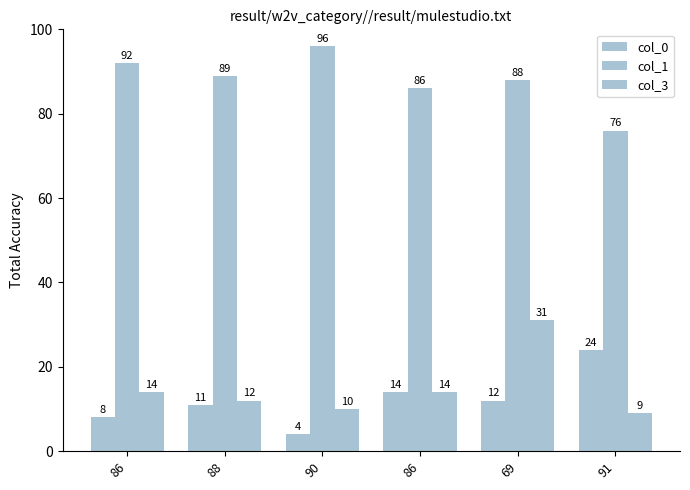

List the series in order of their peak value, highest first.

col_1, col_3, col_0